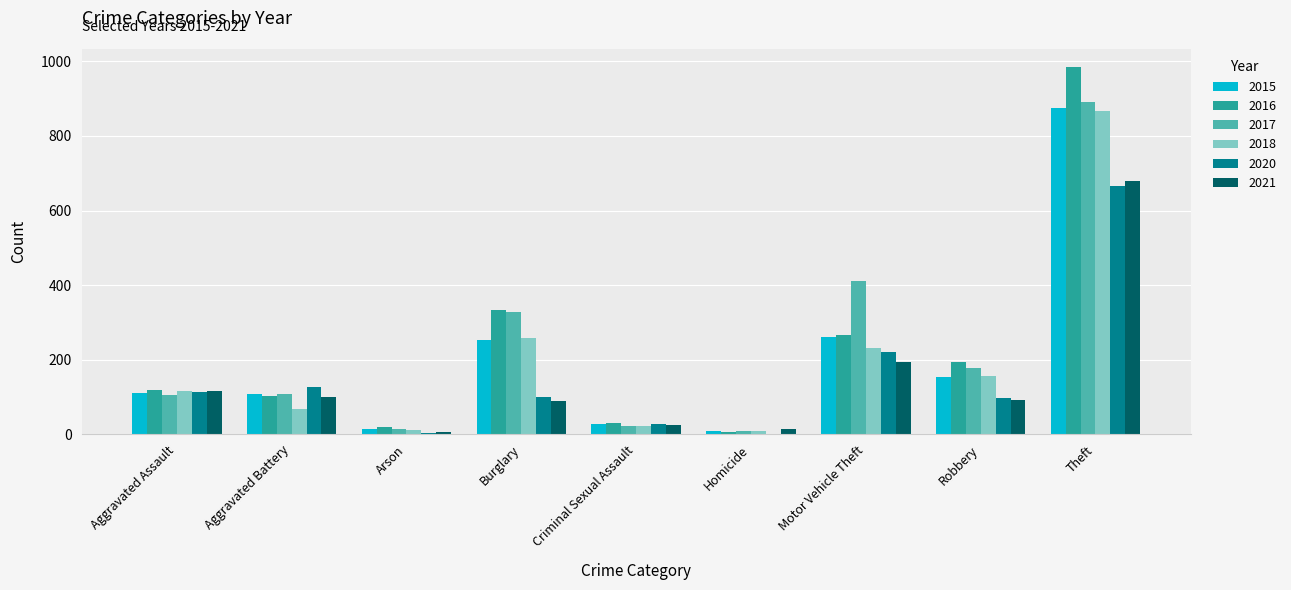

The value of 2015 at Aggravated Battery is 42. True or false?

False